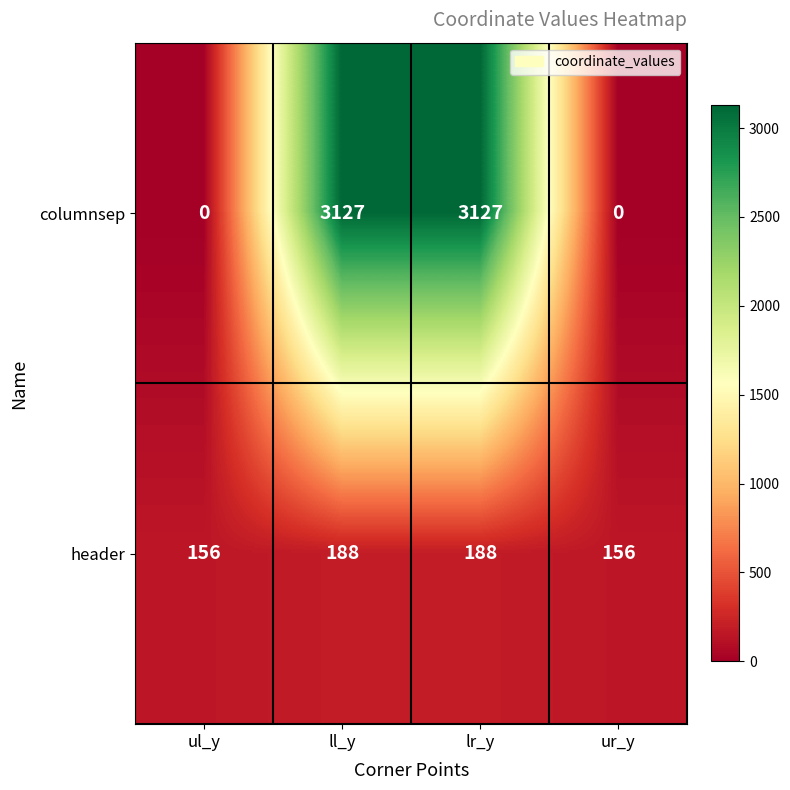

Between ul_y and lr_y, which series saw the biggest shift?

columnsep